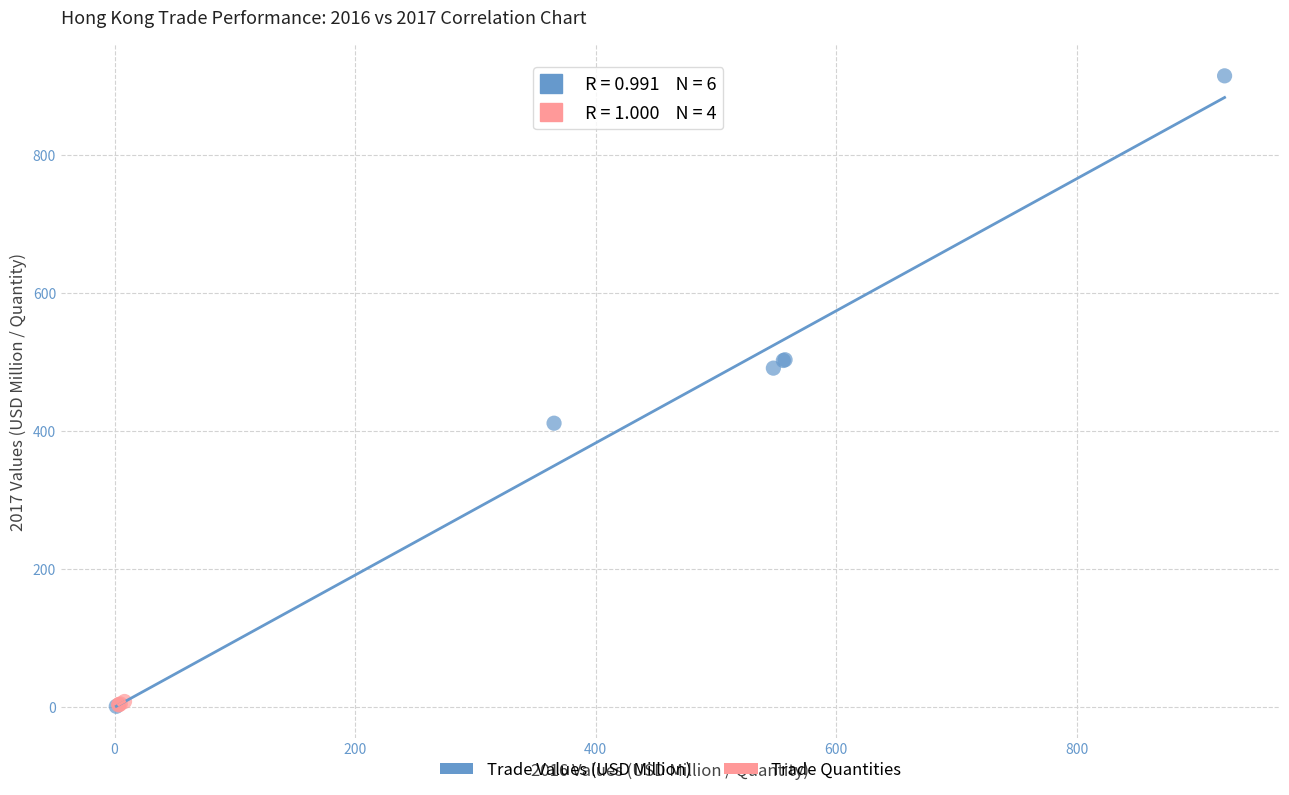

Which series contains the highest Y value?

Trade Values (USD Million)